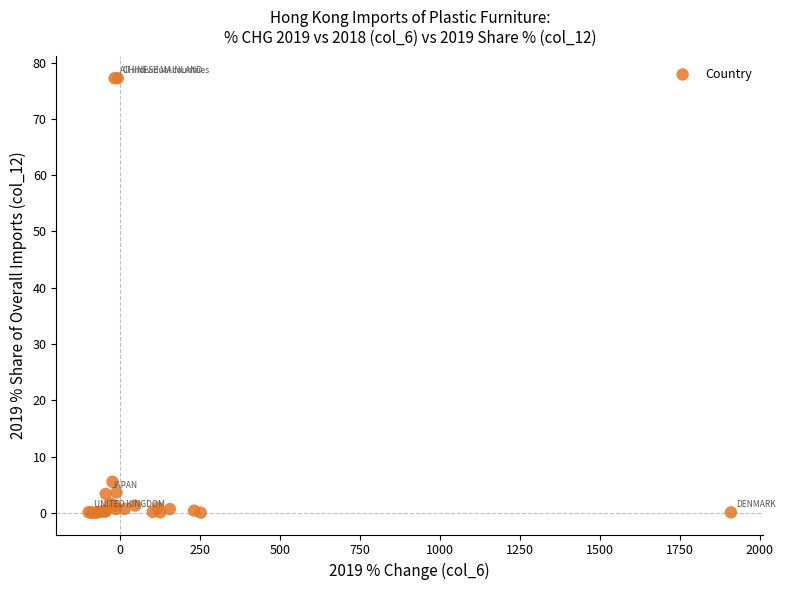

What Y value in the scatter plot is closest to 38?

5.6